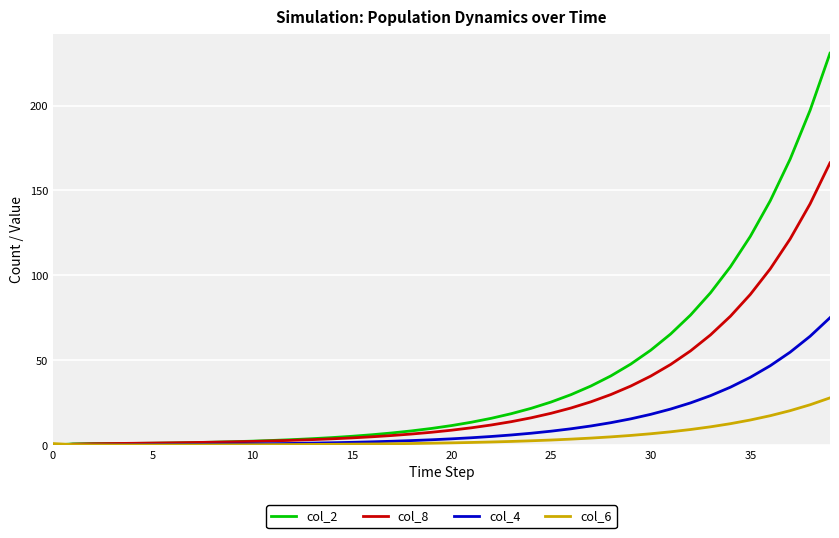

What is the greatest value displayed?

230.8